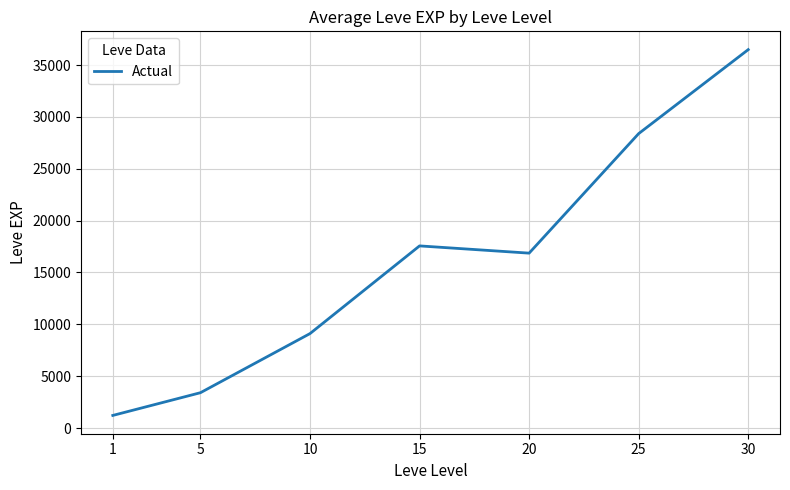

List the labels in order of value, largest first.

30, 25, 15, 20, 10, 5, 1